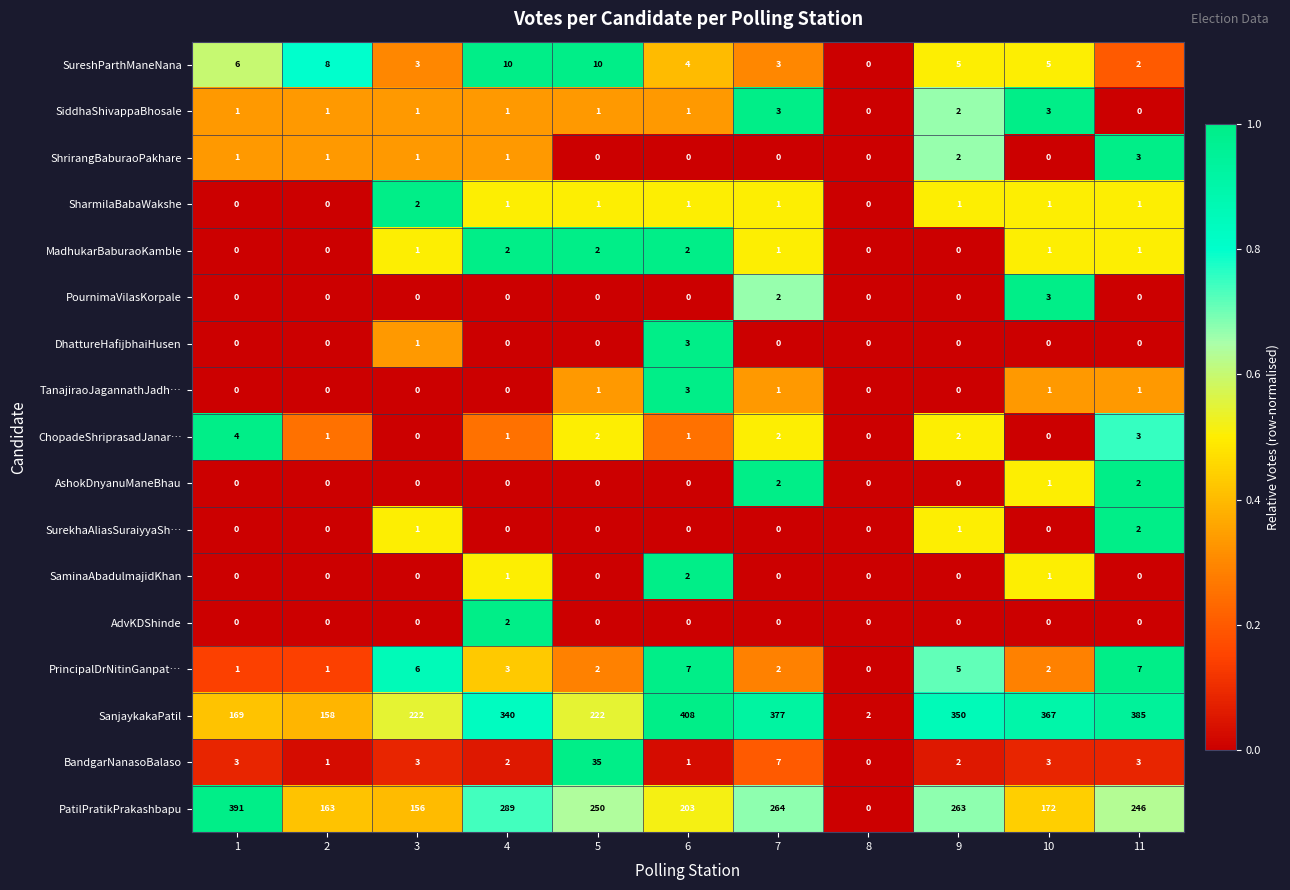

What is the spread (max minus min) of values at 6?

408